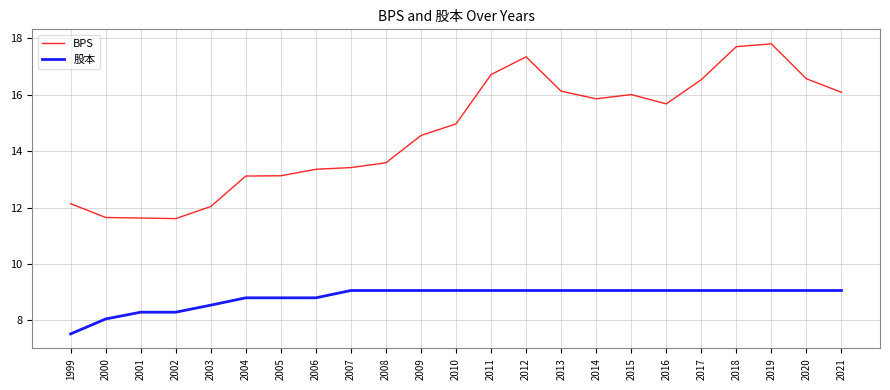

Which category has the highest value across all series?

2019